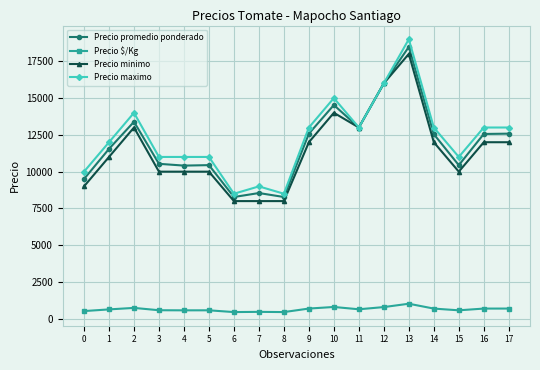

At 9, list the series in order from largest to smallest.

Precio maximo, Precio promedio ponderado, Precio minimo, Precio $/Kg